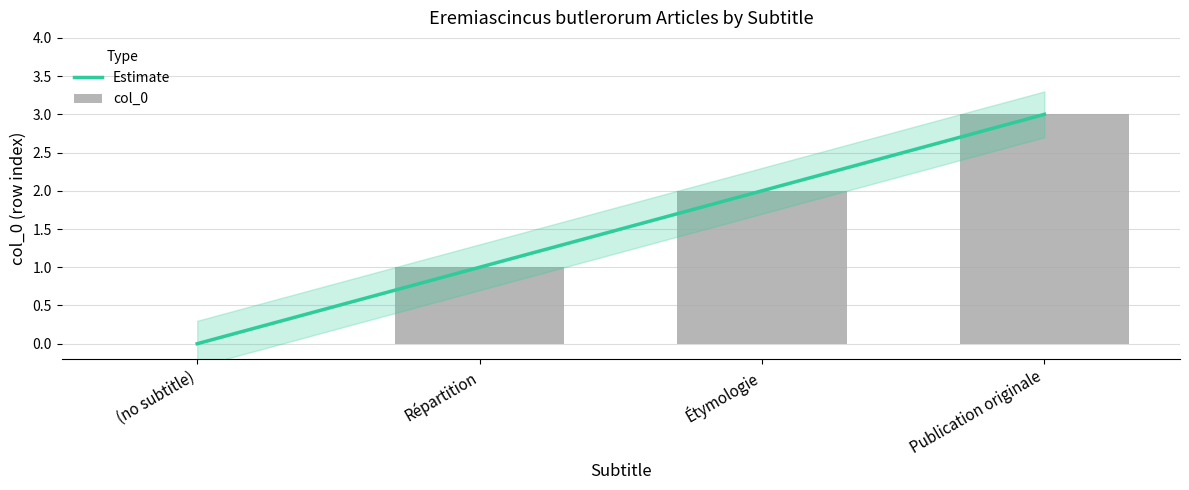

At which category does the chart reach its minimum across all series?

(no subtitle)